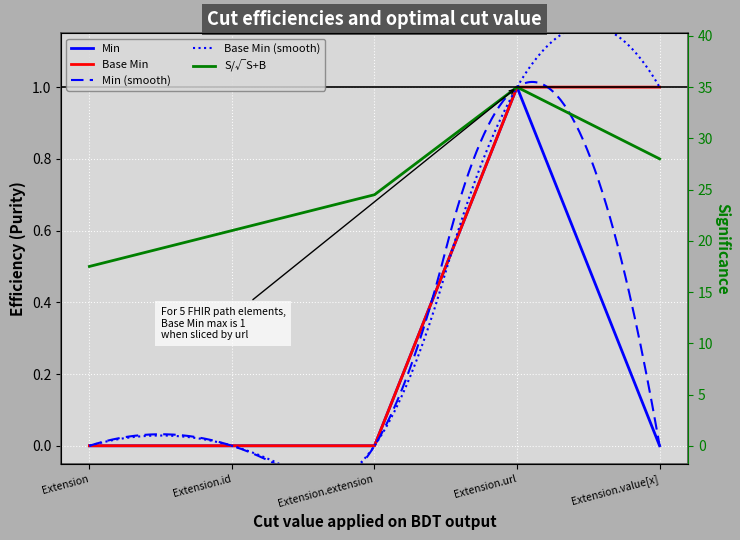

The Min series shows 0 at Extension. True or false?

True